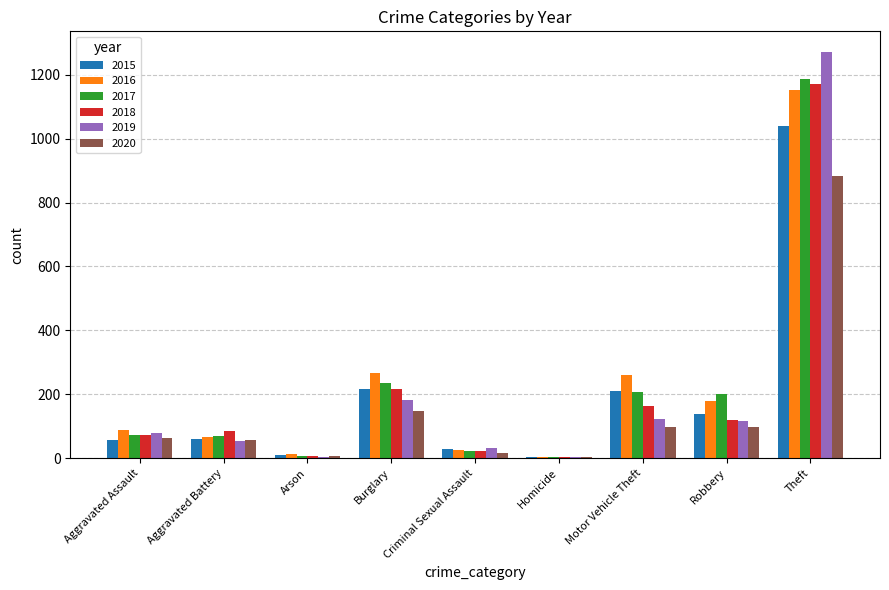

Which category has the highest value in the 2015 series?

Theft